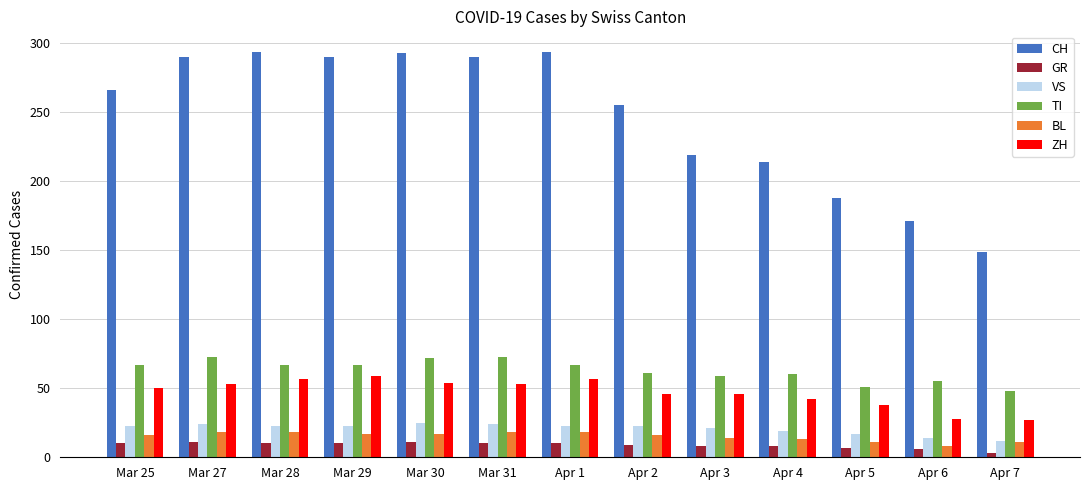

What is the sum of all VS values?

271